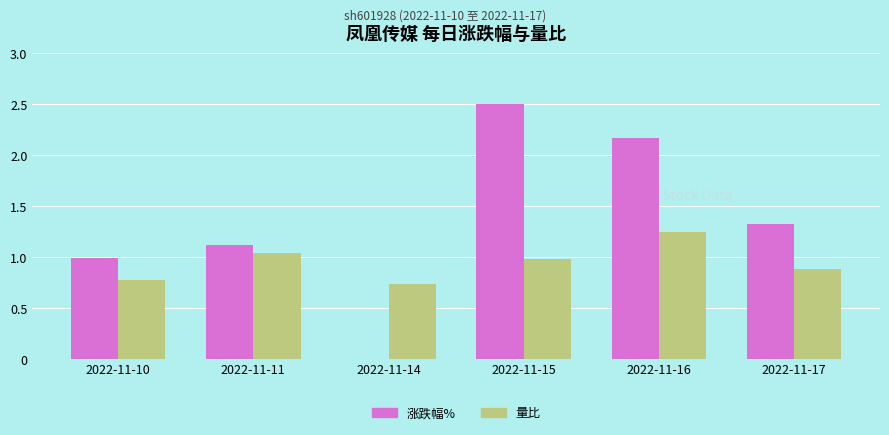

What is the average value of the 涨跌幅% series?

1.4